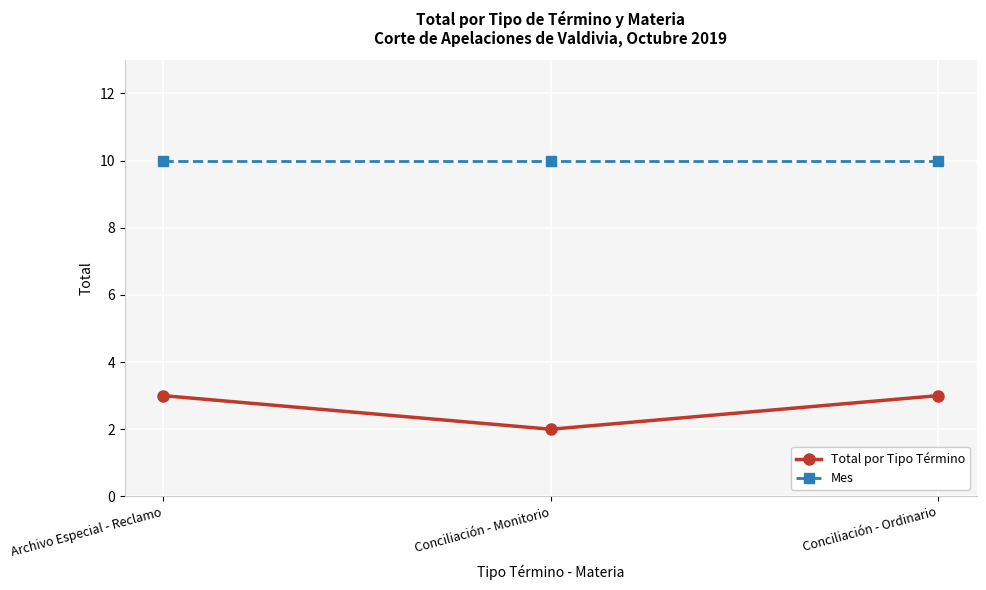

Which category has the lowest value across all series?

Conciliación - Monitorio